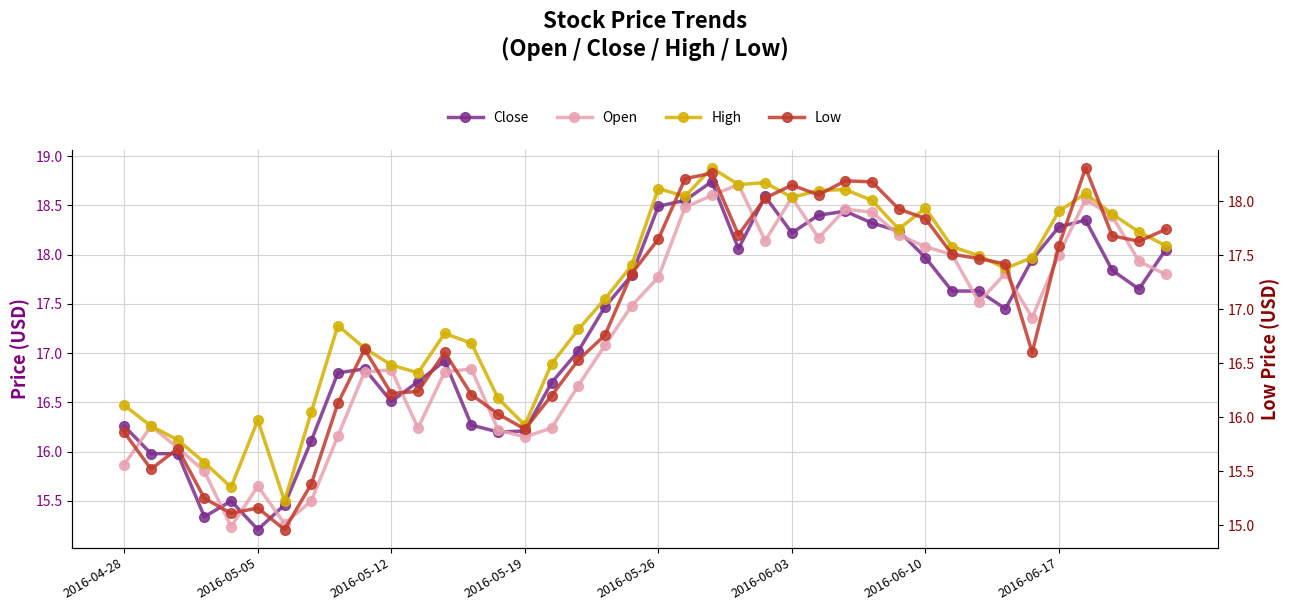

What is the value of the Open point at the 22nd from the left?

18.5